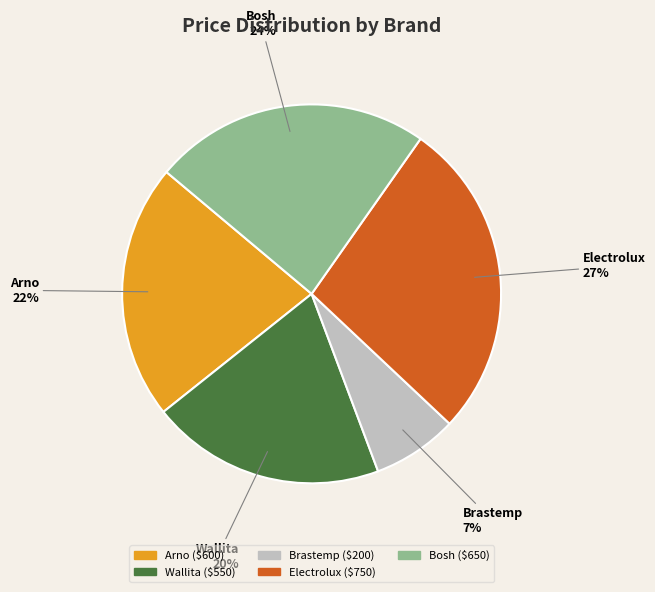

True or false: Electrolux accounts for 37% of the total.

False